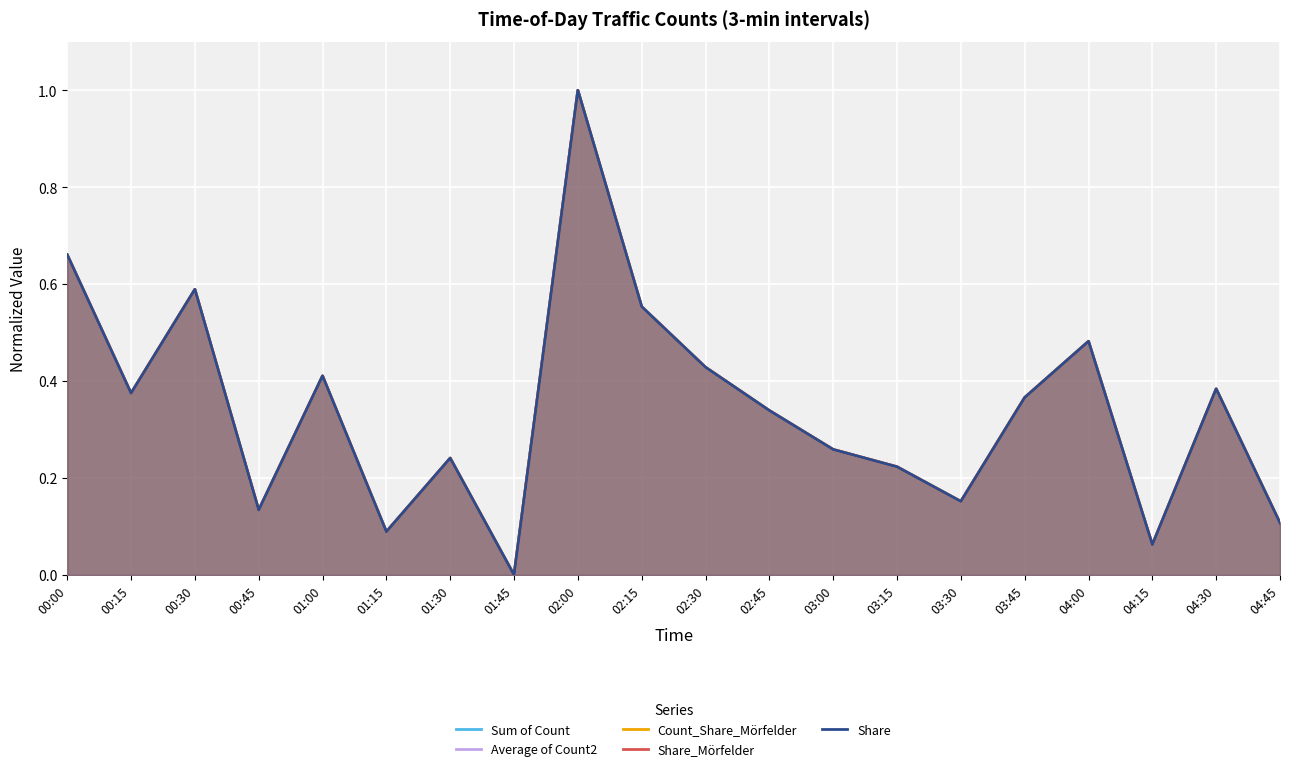

What is the difference between the Average of Count2 values at 03:15 and 00:30?

0.4